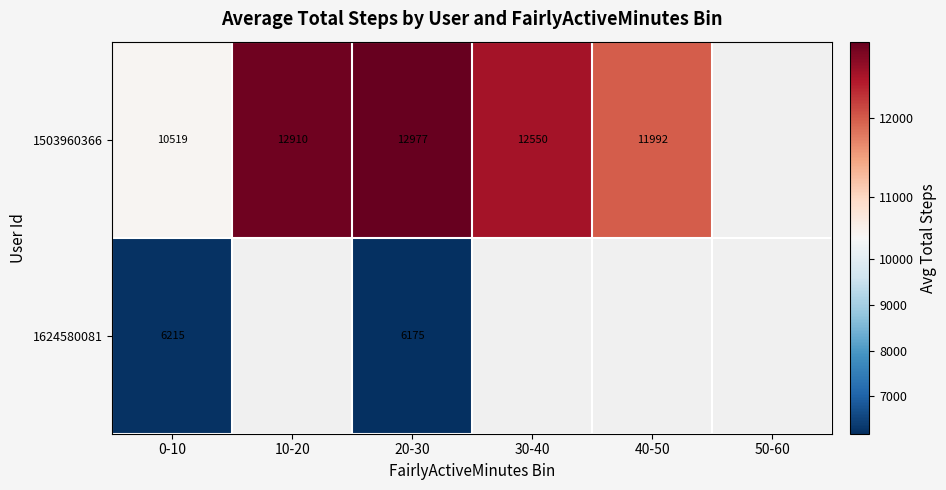

At which label does 1624580081 reach its peak?

0-10